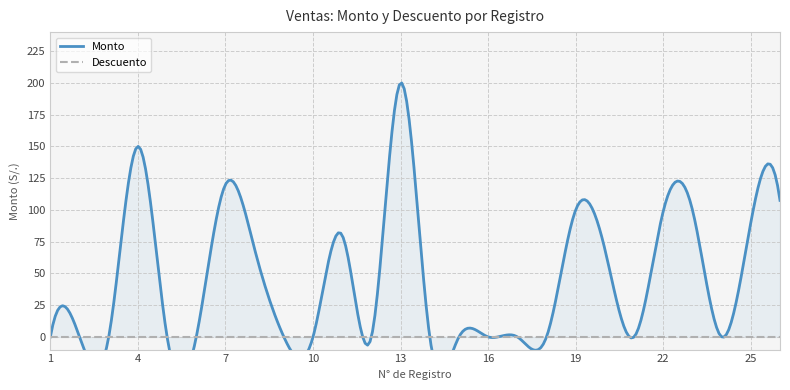

Rank the series by their maximum value, from highest to lowest.

Monto, Descuento